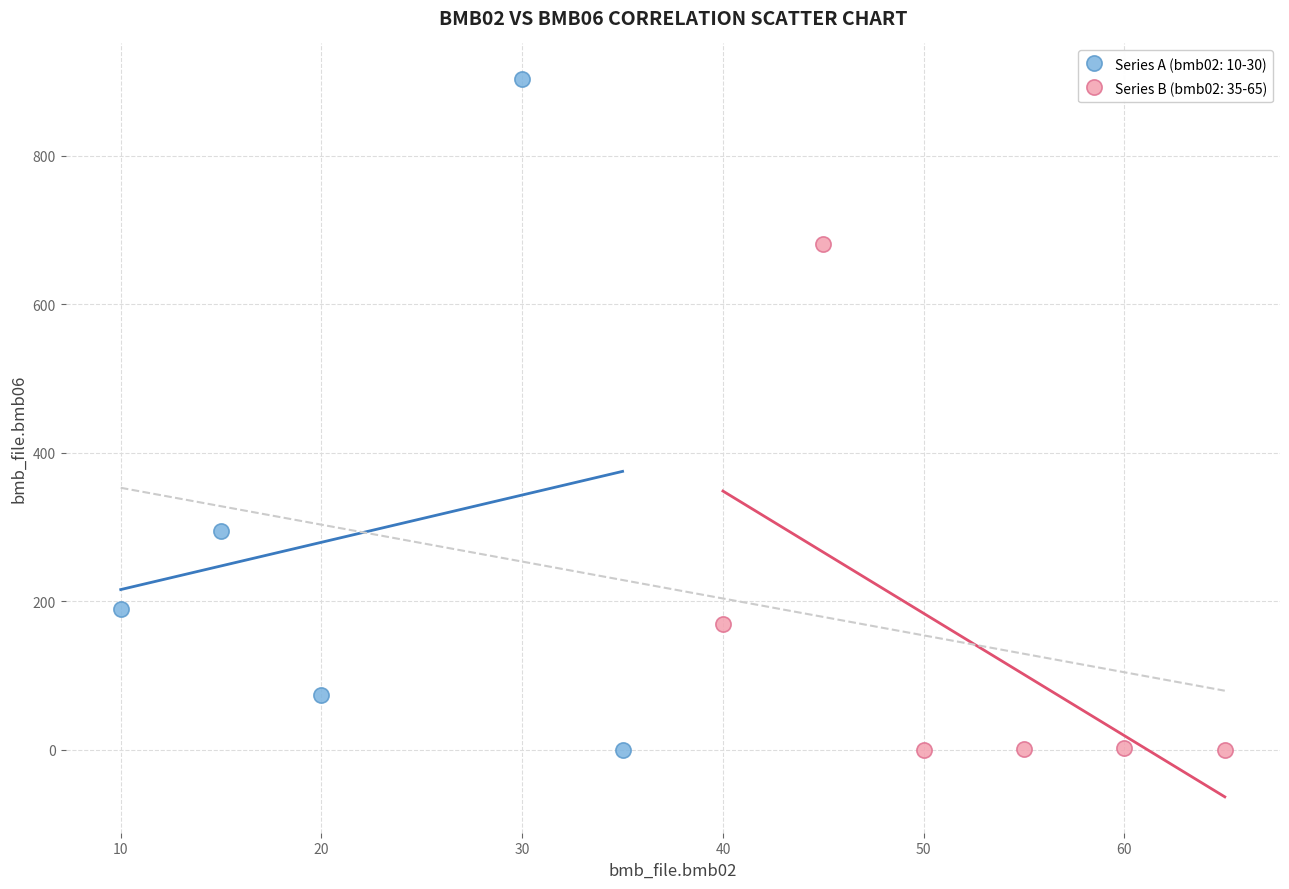

Which series reaches the maximum Y coordinate?

Series A (bmb02: 10-30)